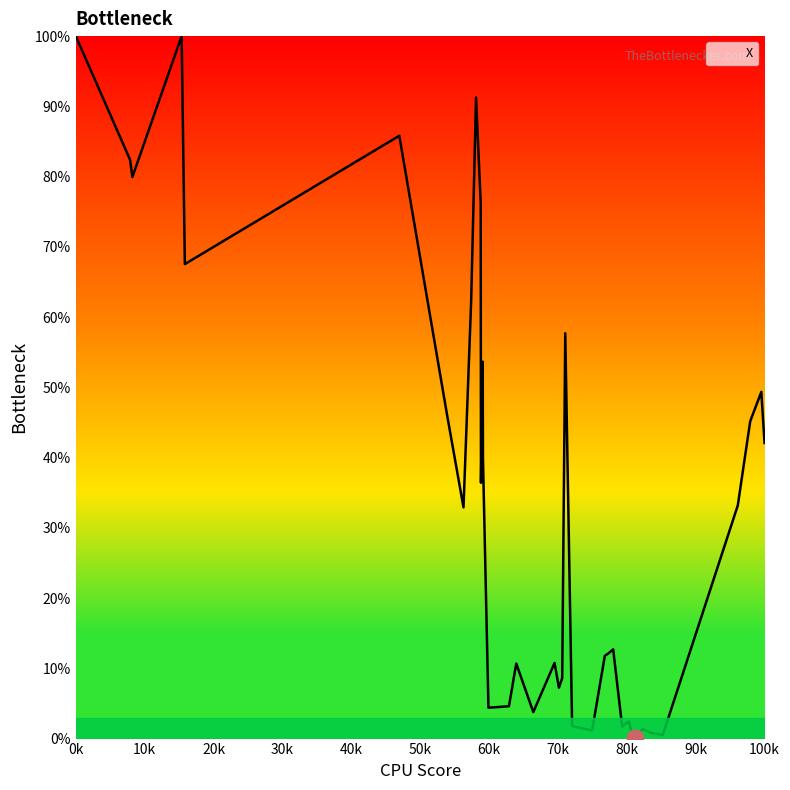

What is the minimum value shown in the chart?

0.1